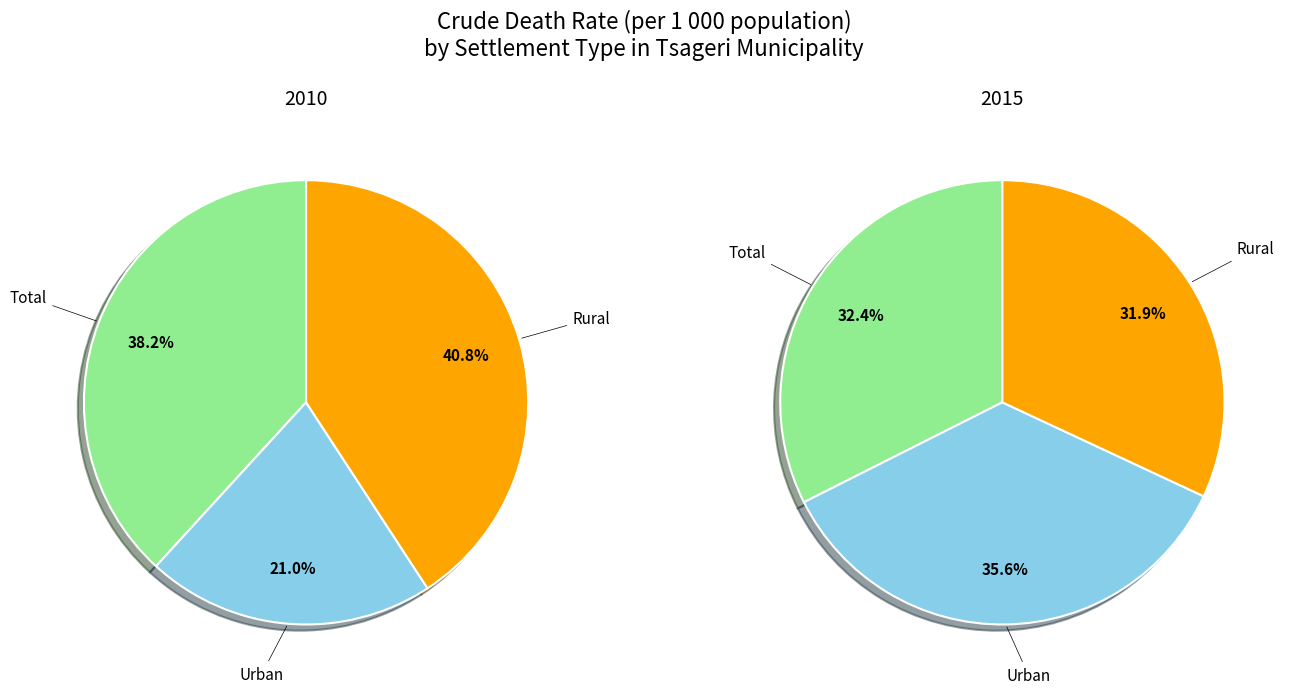

Which category has the biggest portion of the pie?

Urban